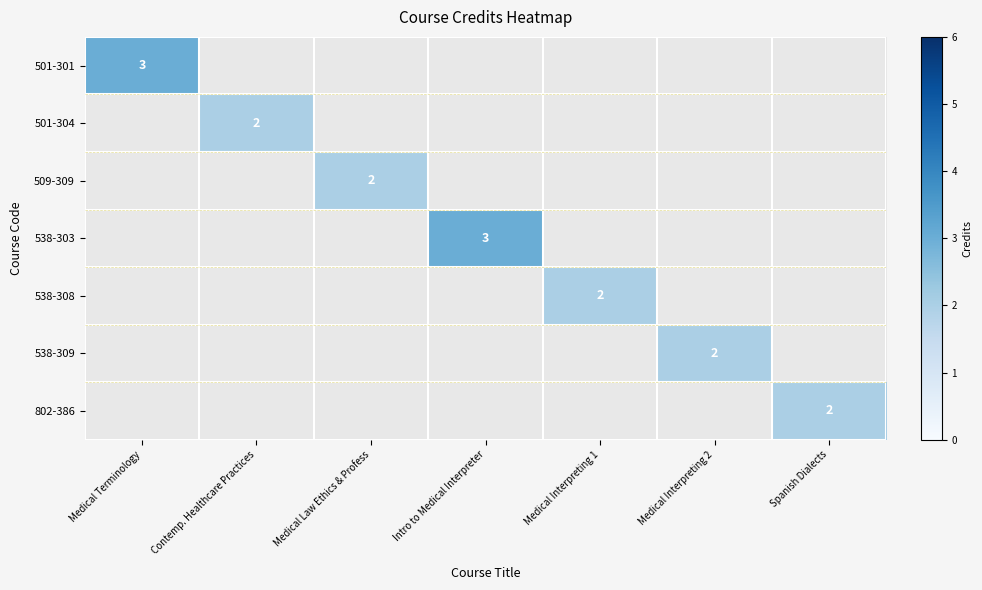

What is the greatest value displayed?

3.0